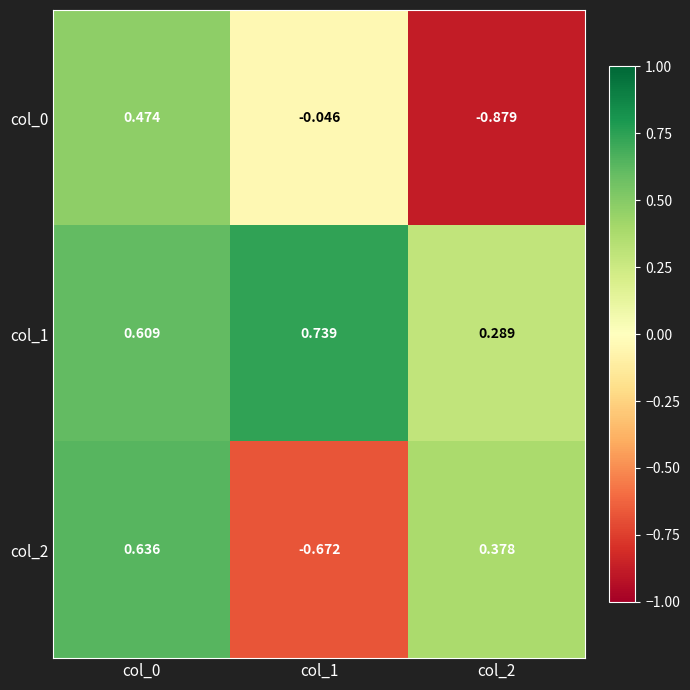

Is the value of col_0 at col_2 greater than the value of col_2 at col_2?

No